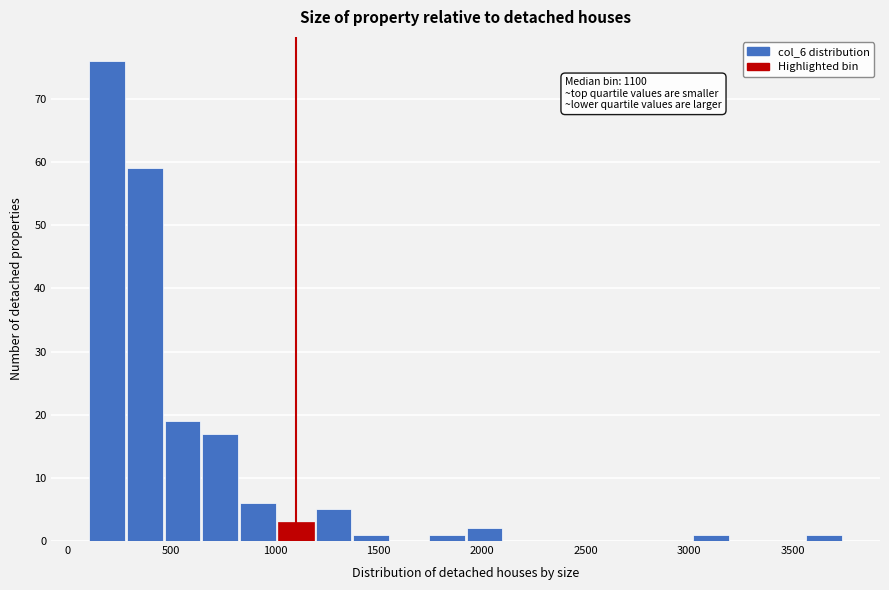

Around what value on the x-axis is the tallest bar? Give the approximate position of its centre, as read against the axis.

200